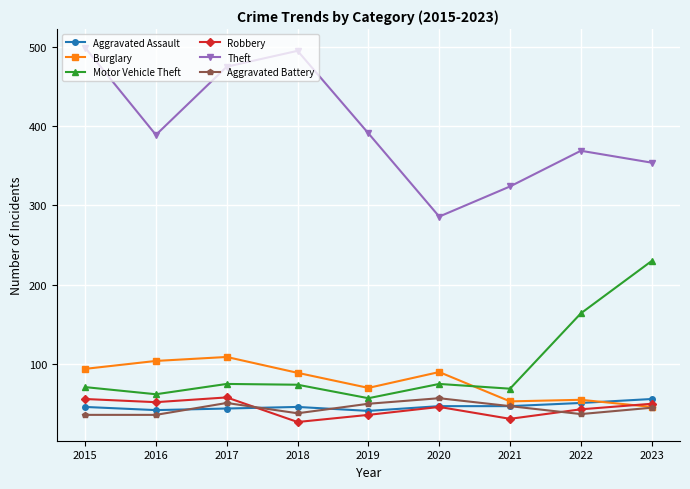

At how many categories does at least one series exceed 333?

7